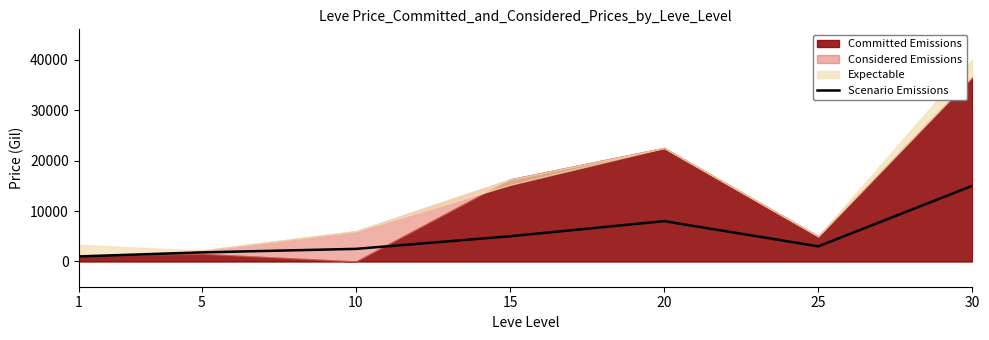

What is the sum of all values?

36300